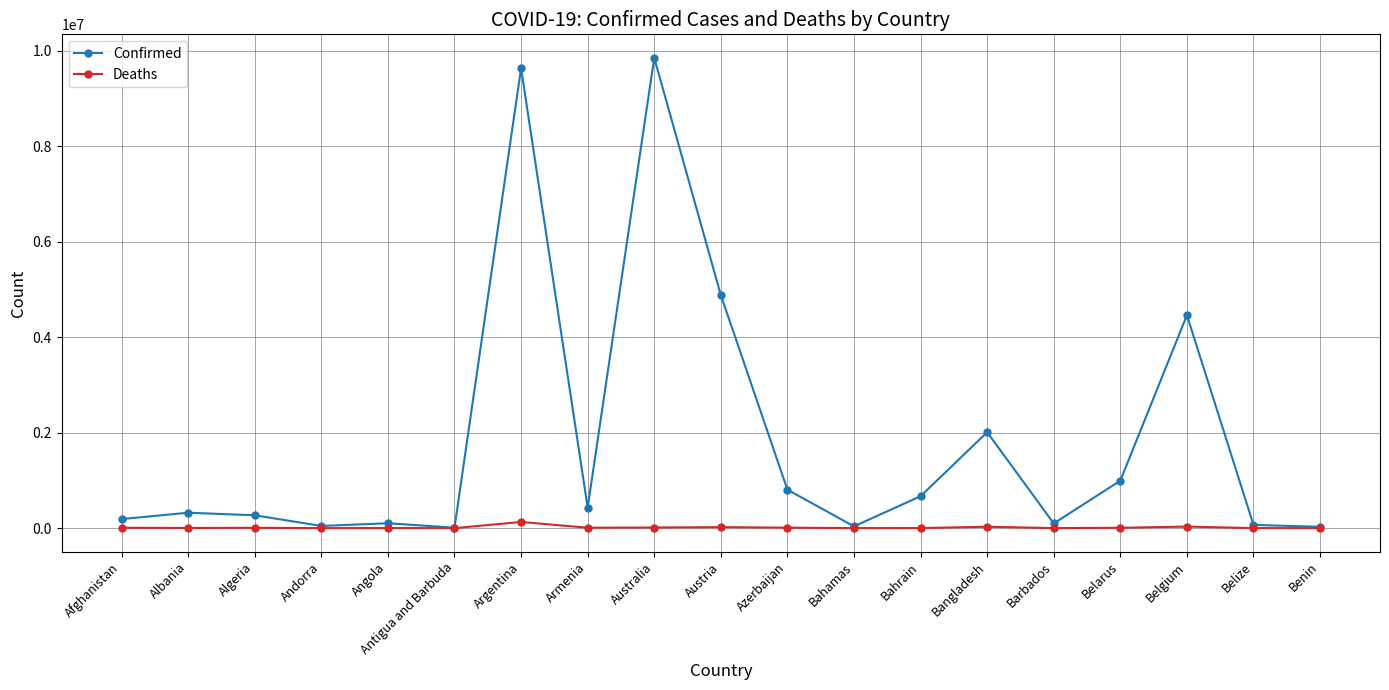

Rank the series by their average value, from lowest to highest.

Deaths, Confirmed